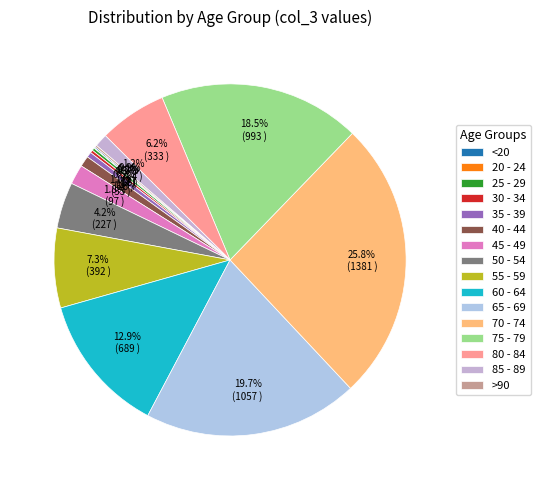

How many slices are in this pie chart?

16